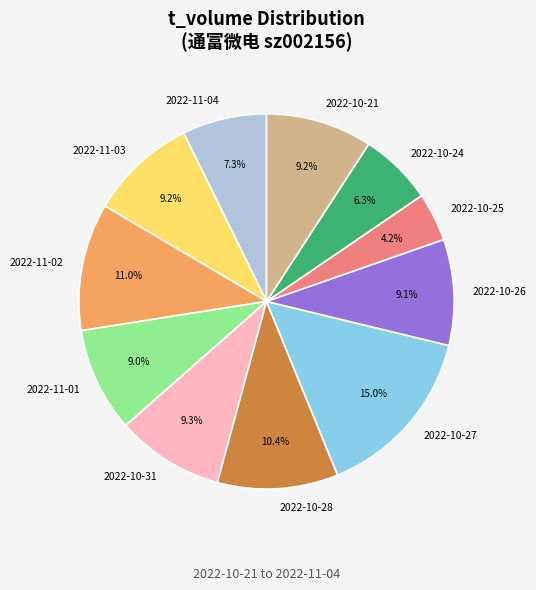

How much of the chart is everything except 2022-10-28?

89.6%